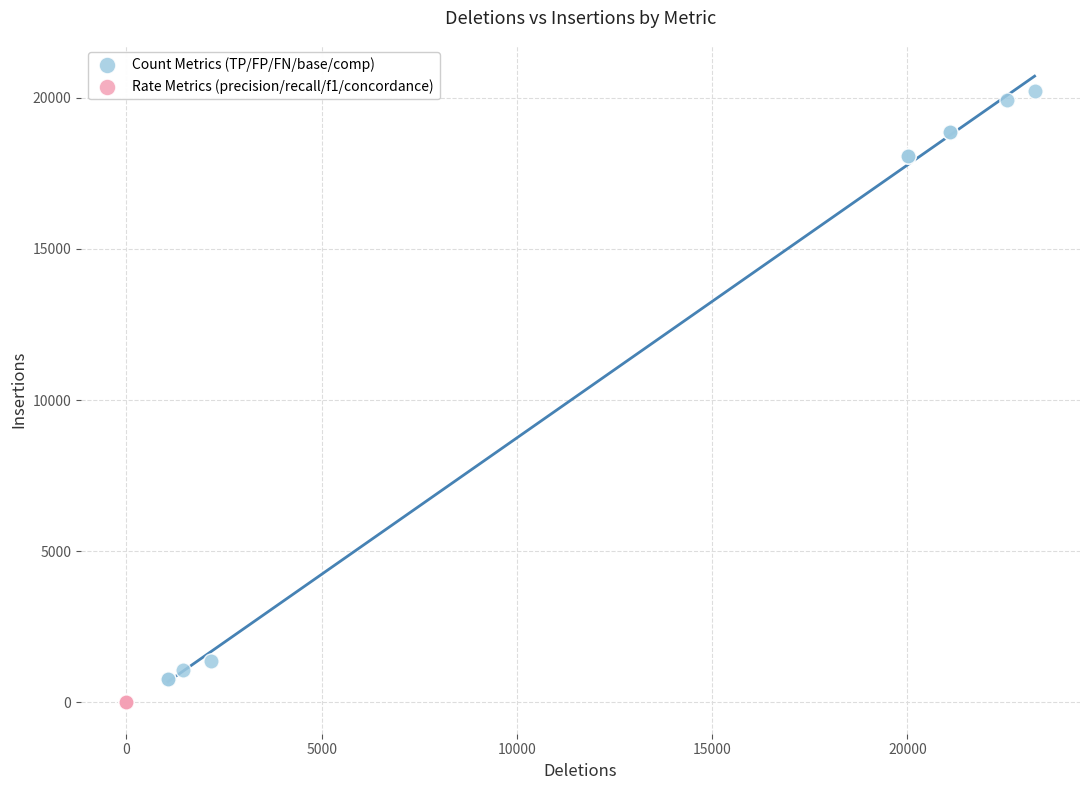

Which series has the largest Y range (max minus min)?

Count Metrics (TP/FP/FN/base/comp)